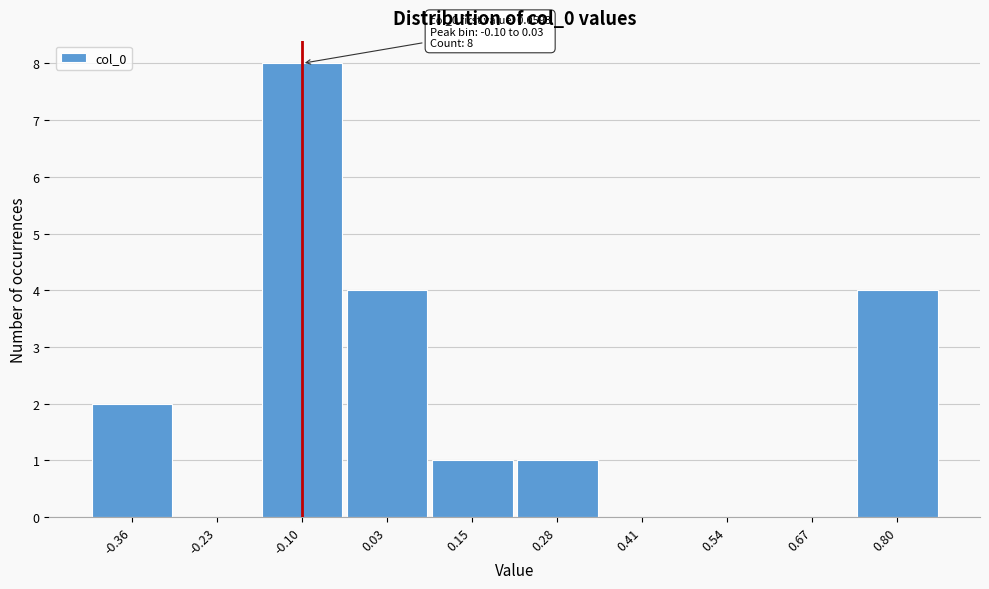

Reading left to right, list all the values displayed in this chart.

-0.36=2	-0.23=0	-0.10=8	0.03=4	0.15=1	0.28=1	0.41=0	0.54=0	0.67=0	0.80=4